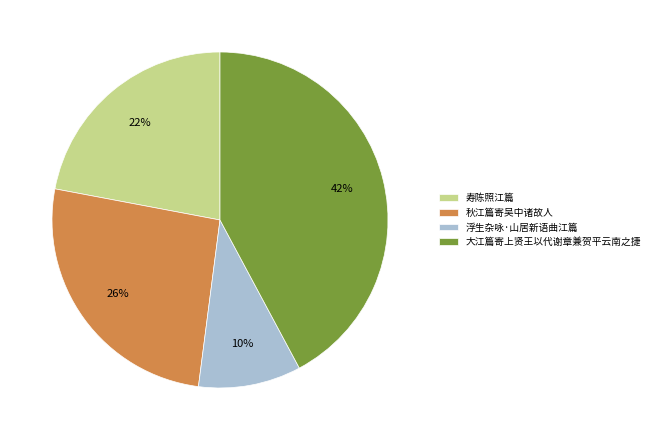

What percentage is the 寿陈照江篇 slice, to the nearest percent?

22%